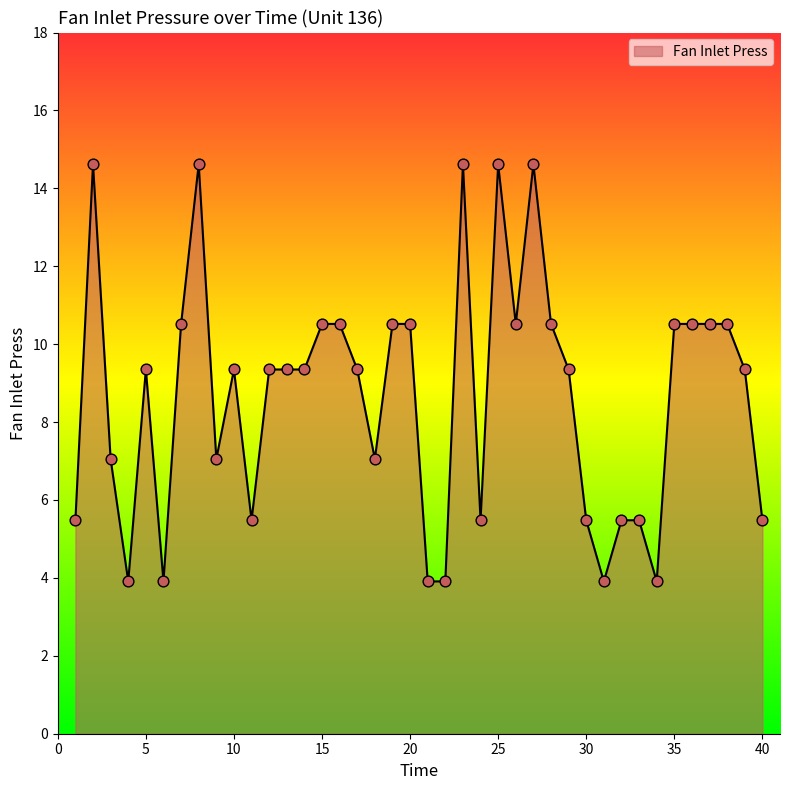

What is the difference between the maximum and minimum values?

10.7